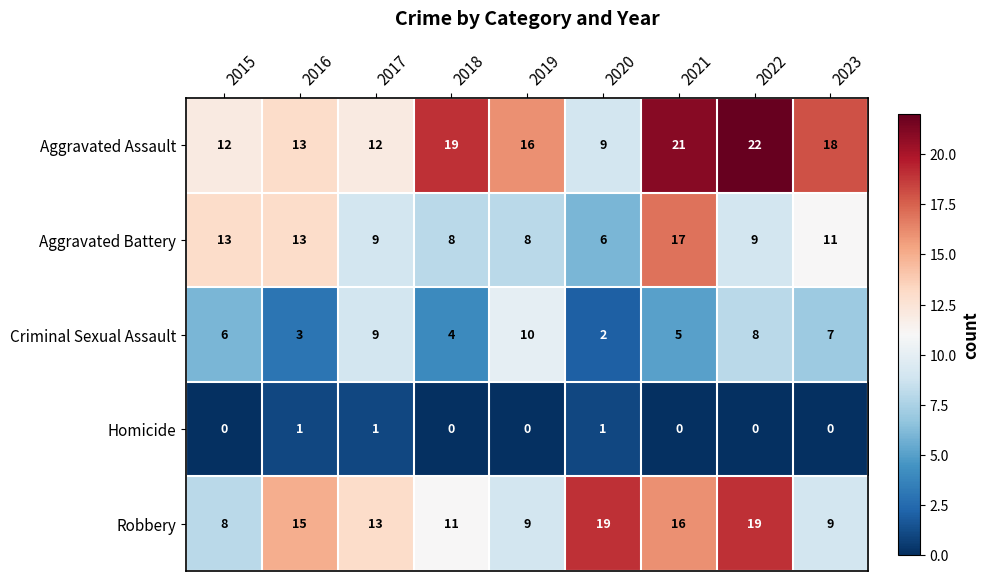

What is the difference between the maximum and minimum values in the Robbery series?

11